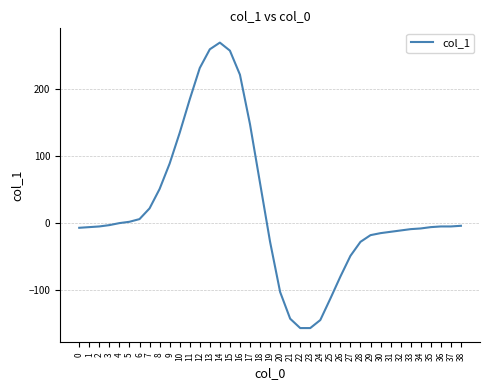

The value at 32 is -11. True or false?

True